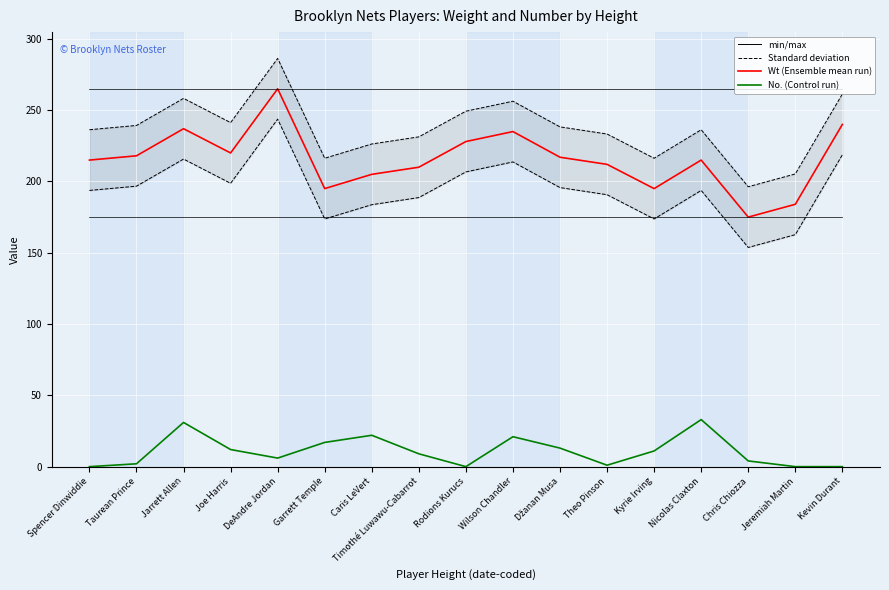

True or false: Wt (Weight) and No. (Jersey Number) intersect in this chart.

False